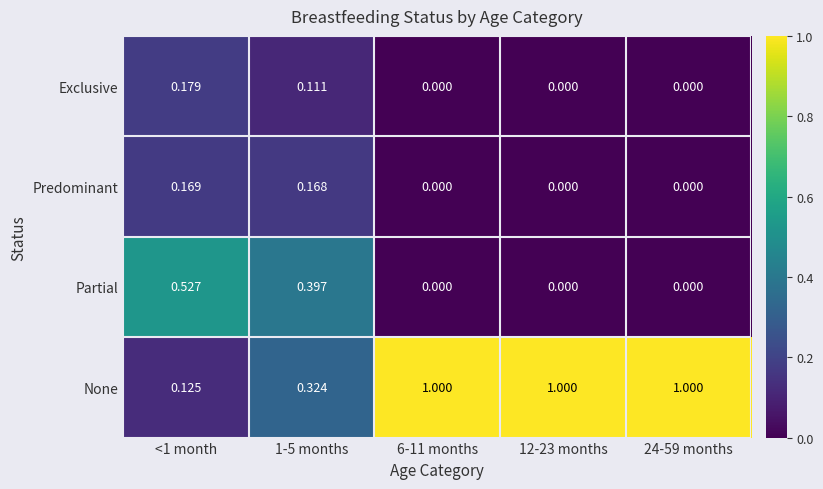

What is the maximum value shown in the chart?

1.0